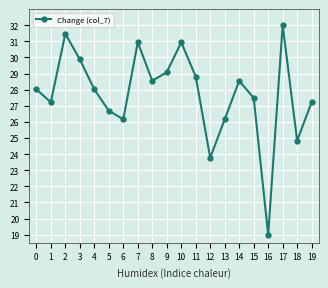

What is the change in value from 0 to 5?

-1.3